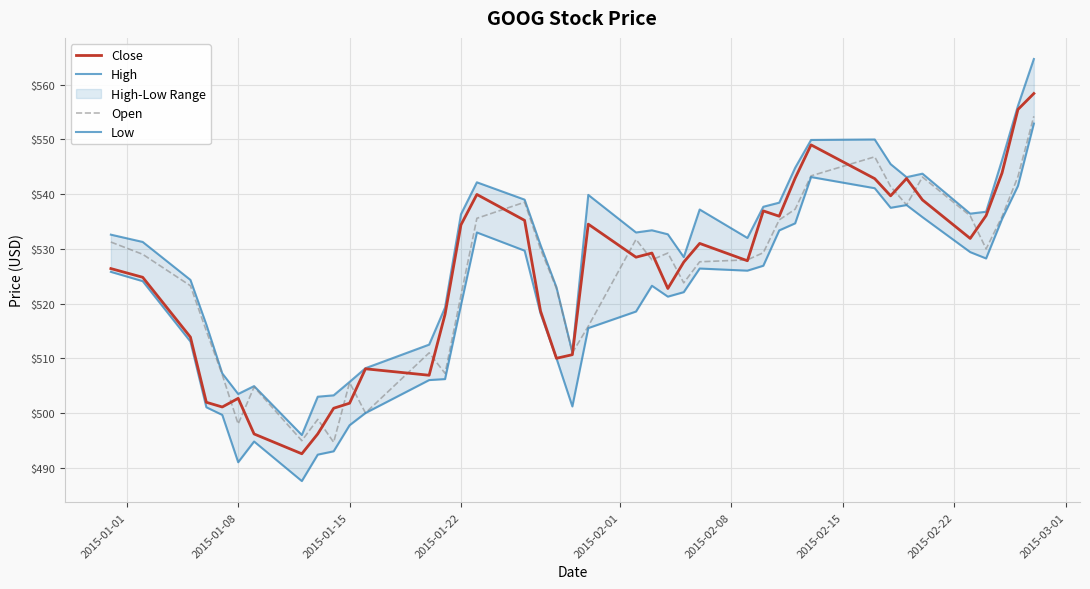

True or false: High and Open intersect in this chart.

False